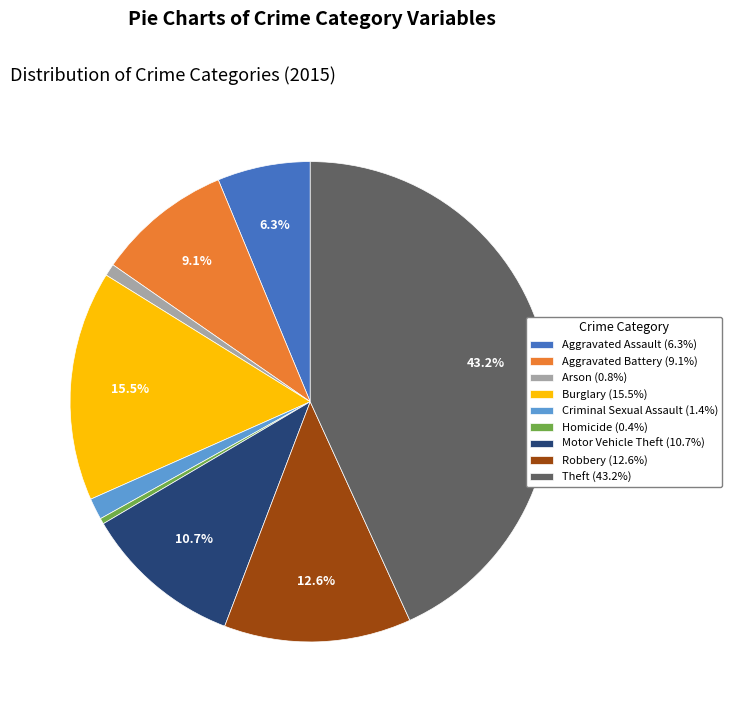

Combined, do Motor Vehicle Theft (10.7%) and Burglary (15.5%) account for over 50%?

No